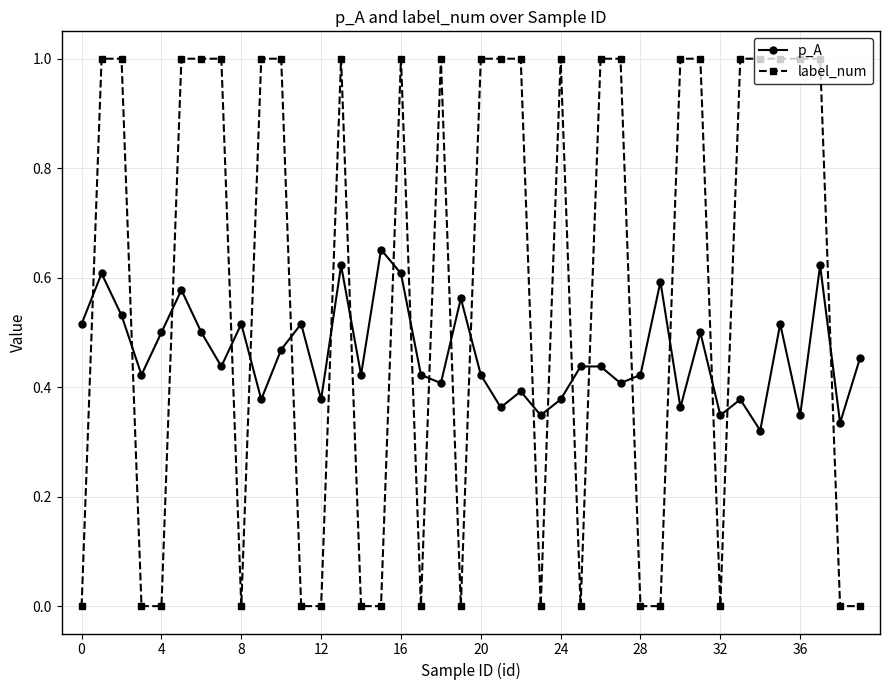

Is this an area chart (filled region under the line)?

No